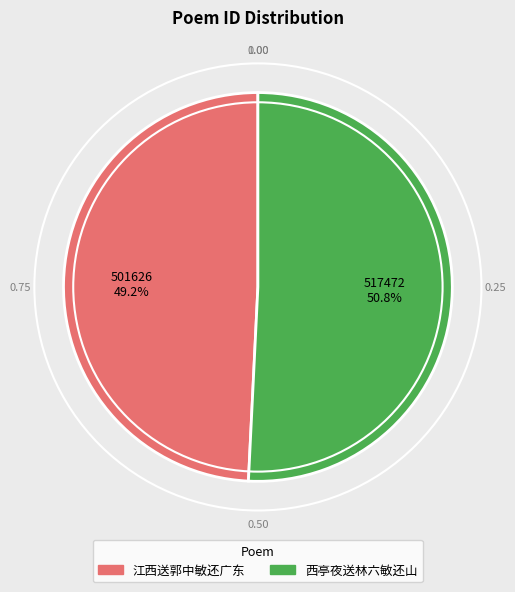

How many slices are in this pie chart?

2